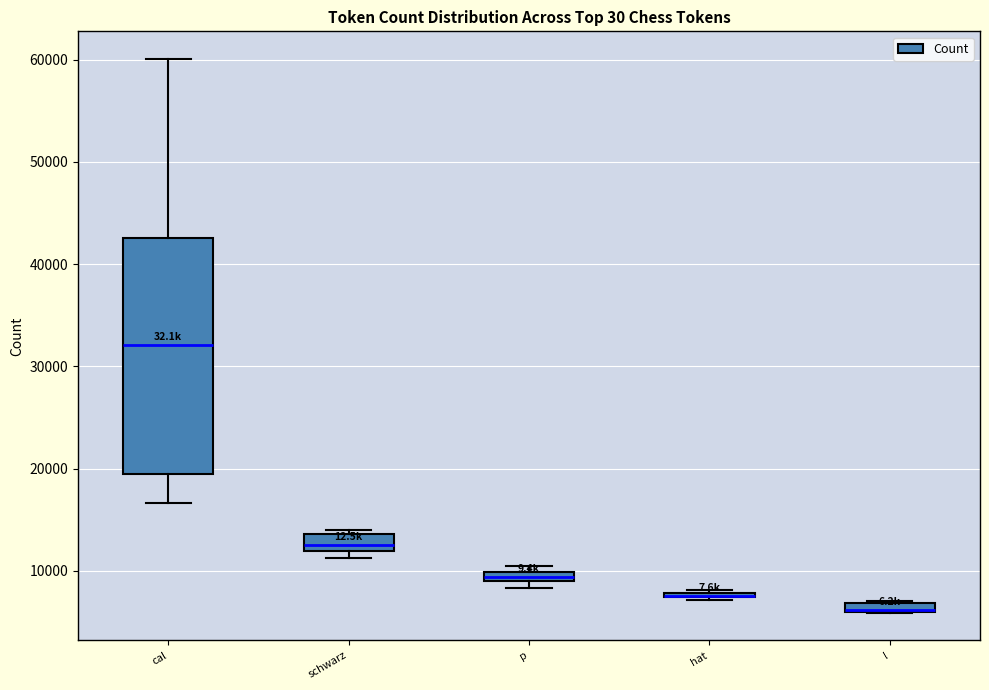

Where is the lower edge of the box for hat on the y-axis? The values are not printed on the chart, so give them approximately, as read against the axis.

7000